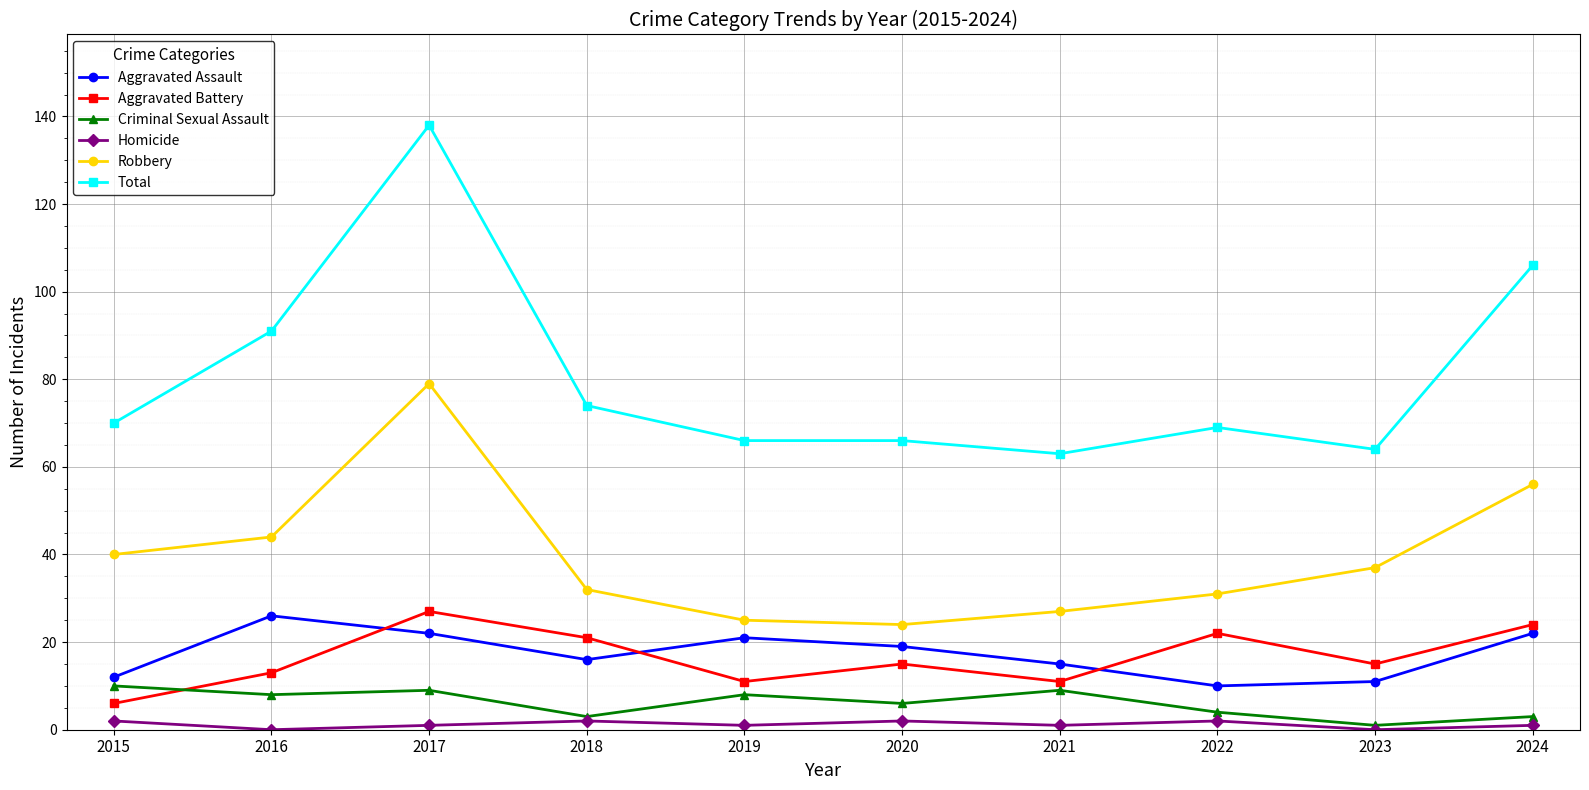

What is the value of the Homicide point at the 4th from the left?

2